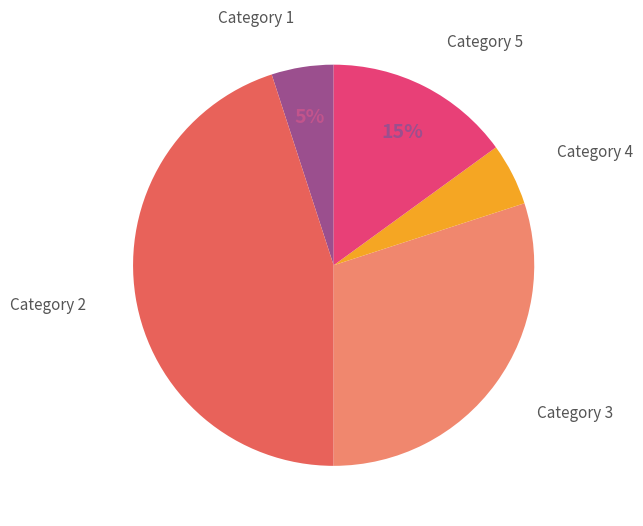

To the nearest percent, what is the average slice percentage?

20%